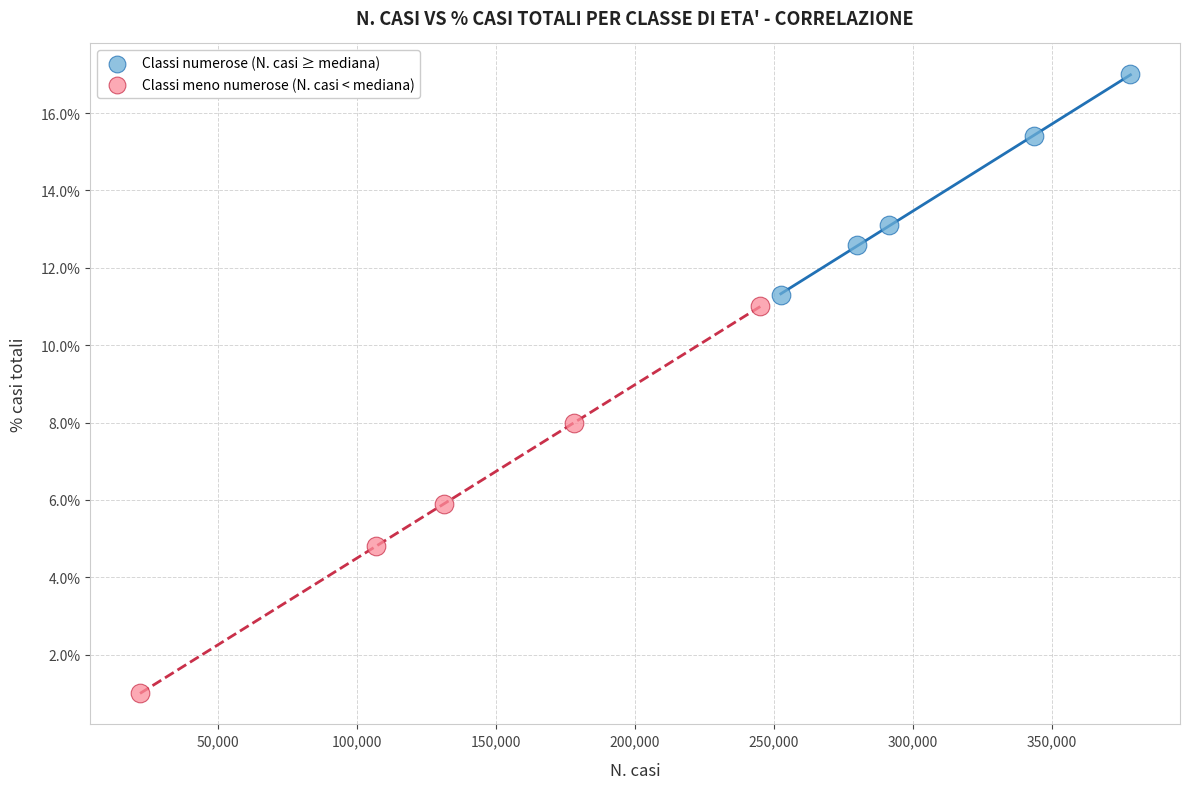

Which series has the widest spread of Y values?

Classi meno numerose (N. casi < mediana)